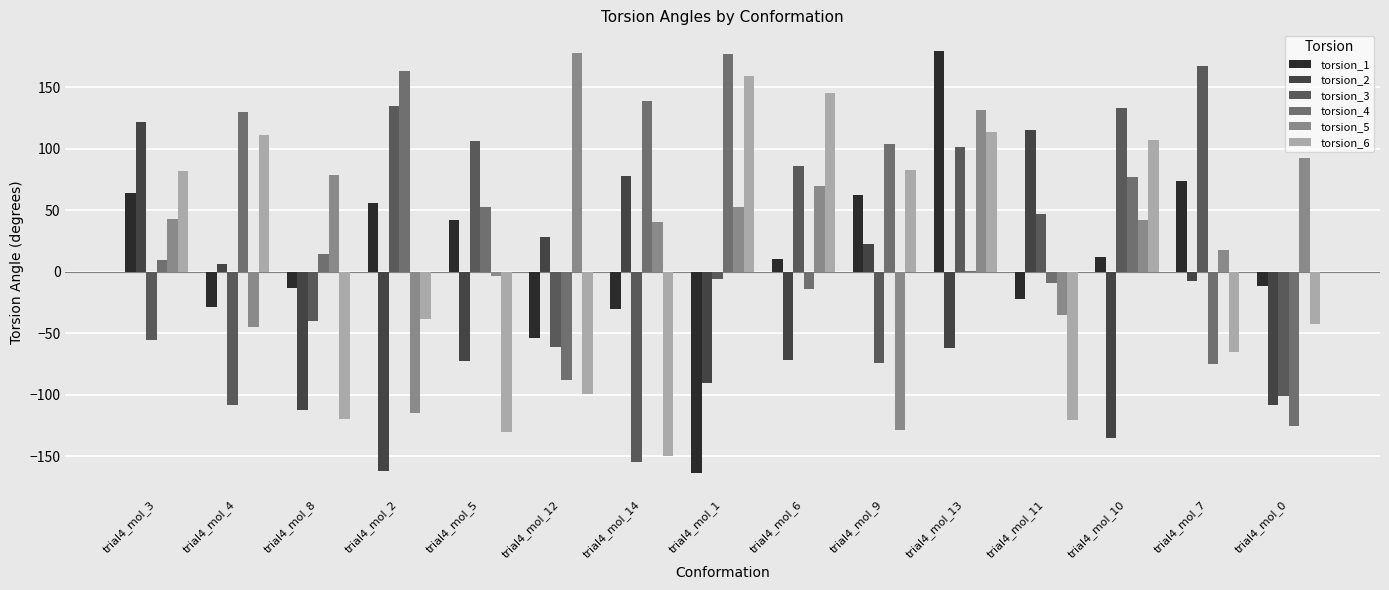

Which category has the highest value in the torsion_5 series?

trial4_mol_12